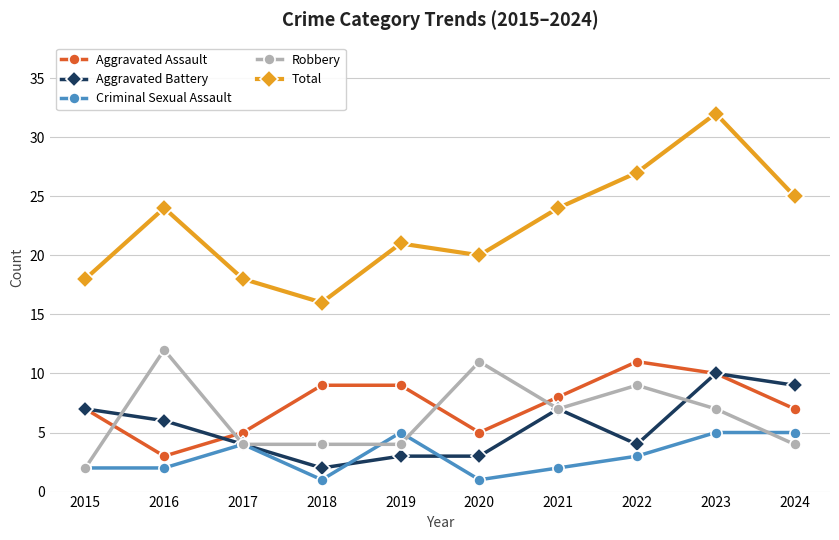

At how many categories does at least one series exceed 26?

2